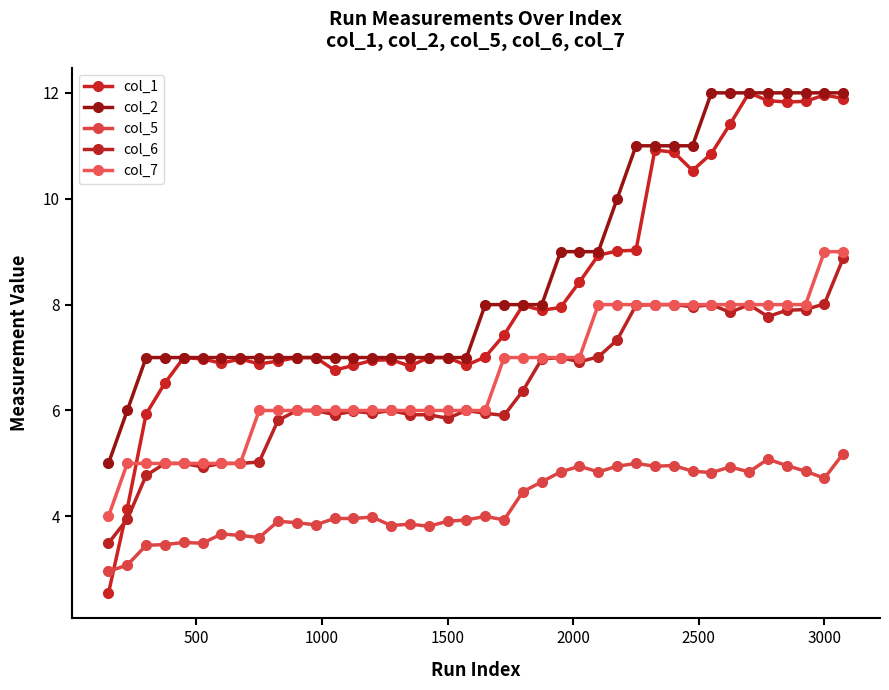

How many distinct data groups are displayed?

5